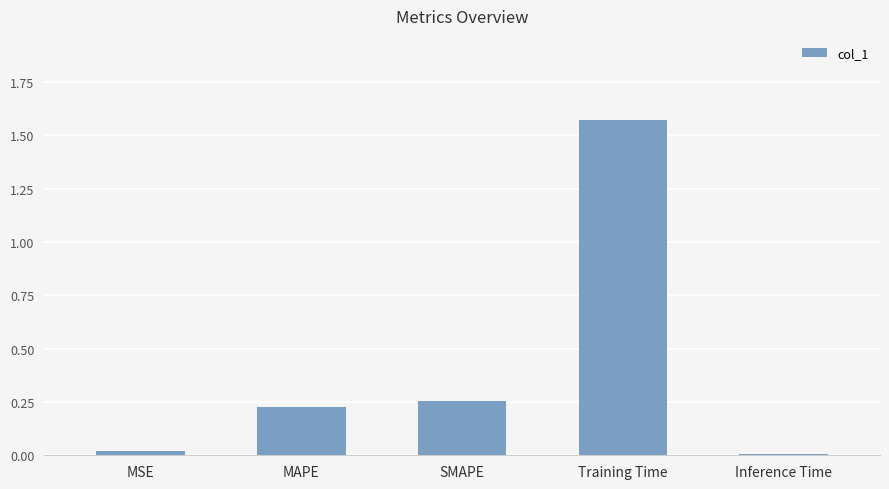

What is the difference between the values at Training Time and SMAPE?

1.3